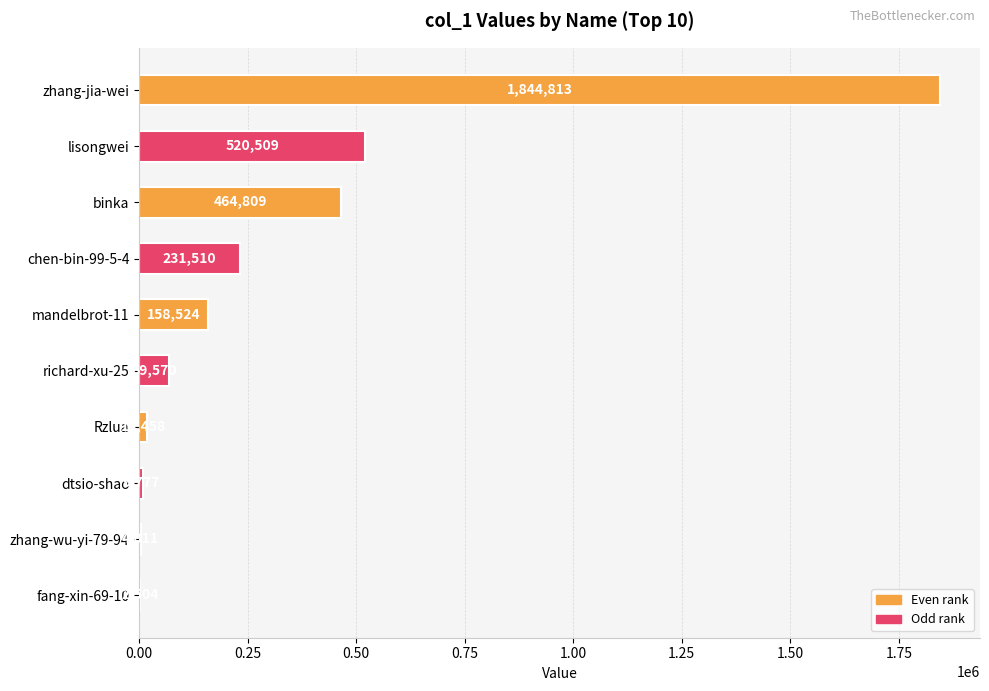

What is the maximum value shown in the chart?

1844813